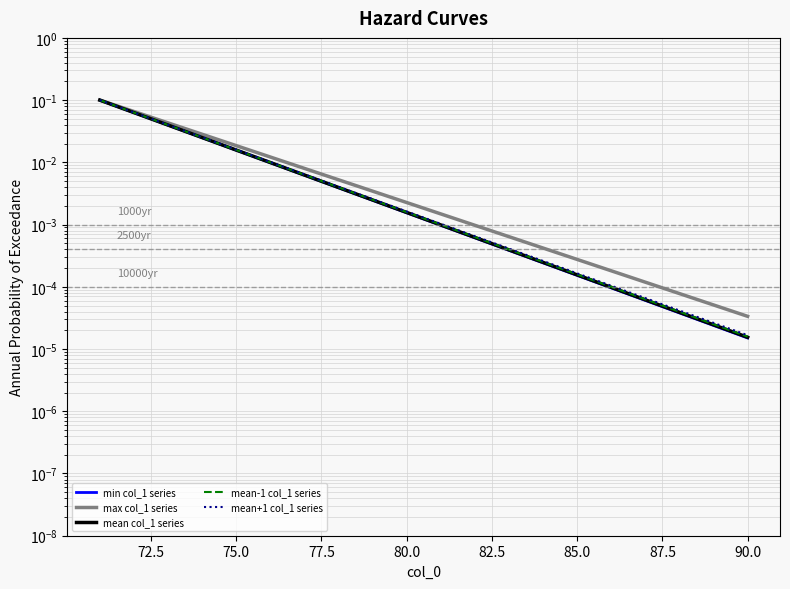

What is the sum of all min col_1 series values?

0.3